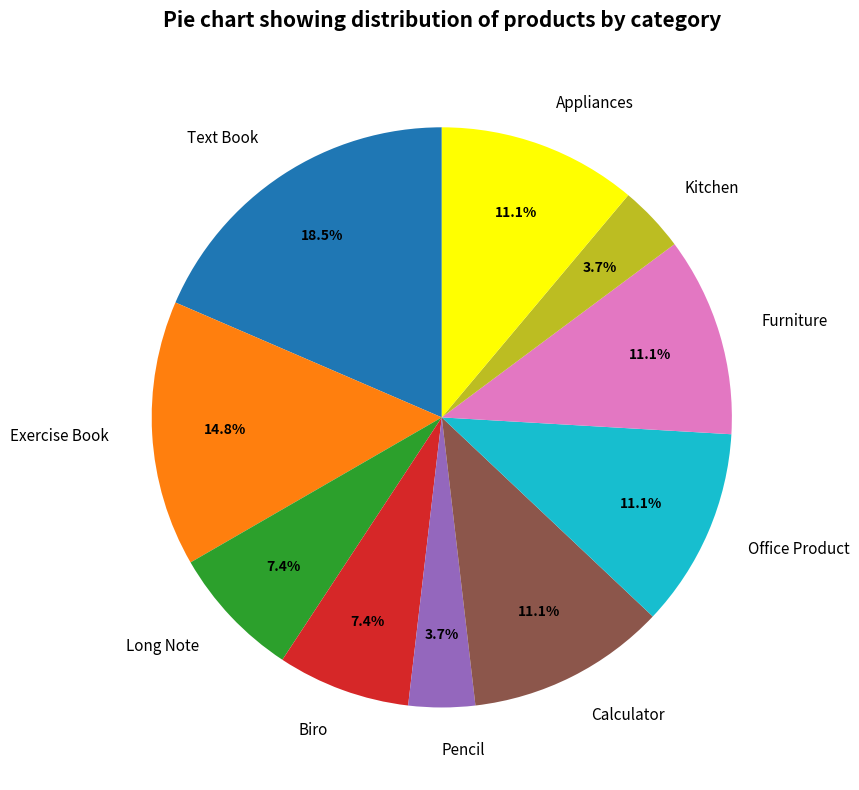

Does Pencil represent more than half of the total?

No